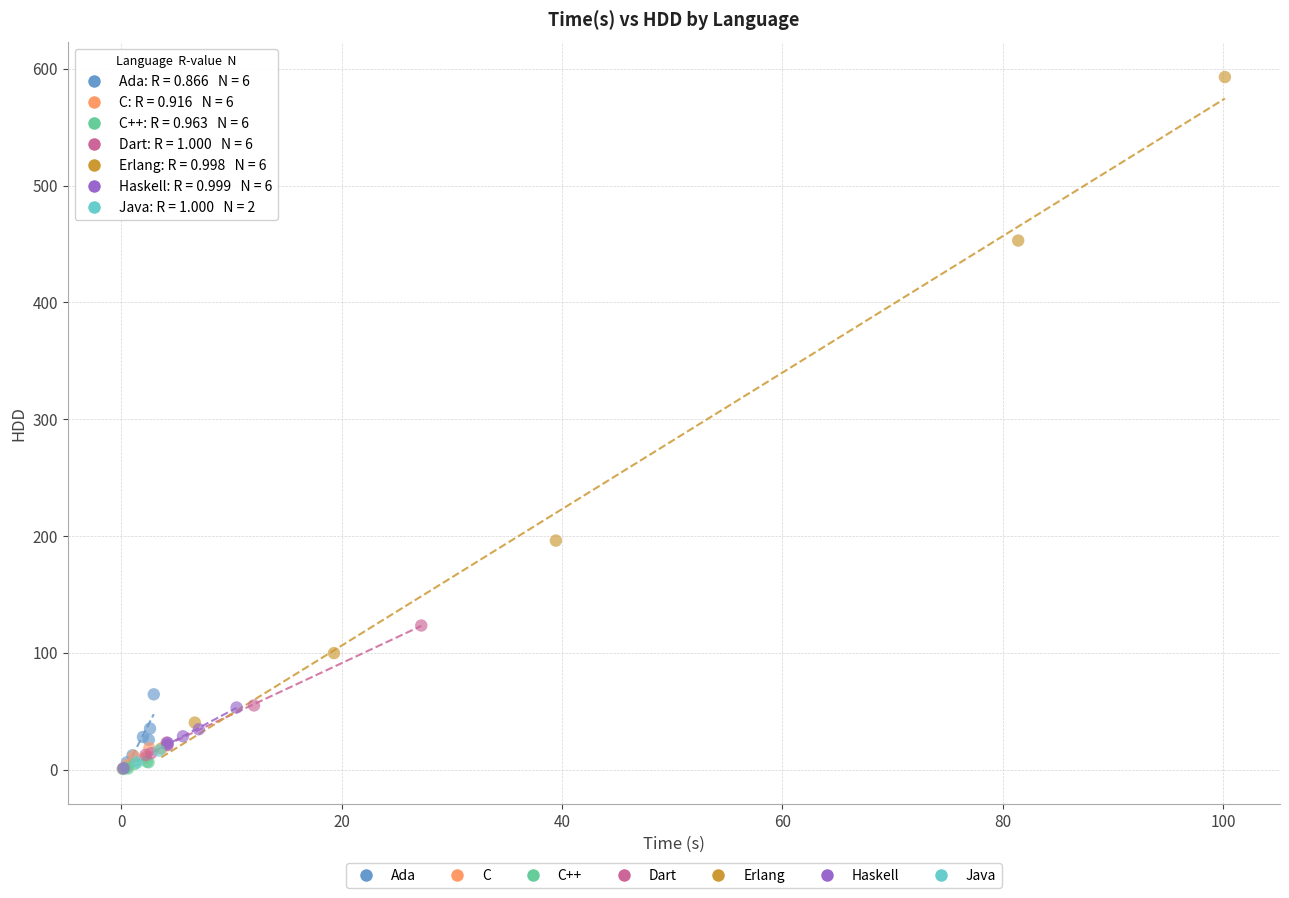

Which series reaches the maximum Y coordinate?

Erlang